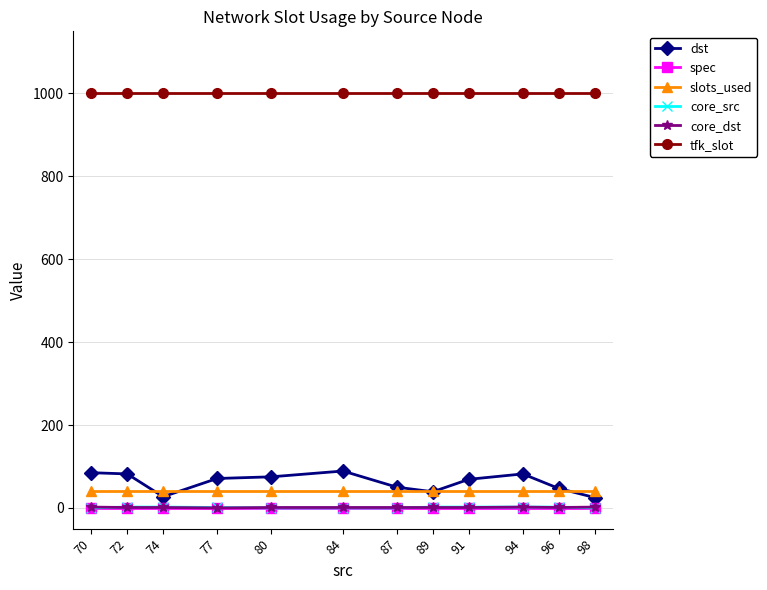

What is the sum of all dst values?

741